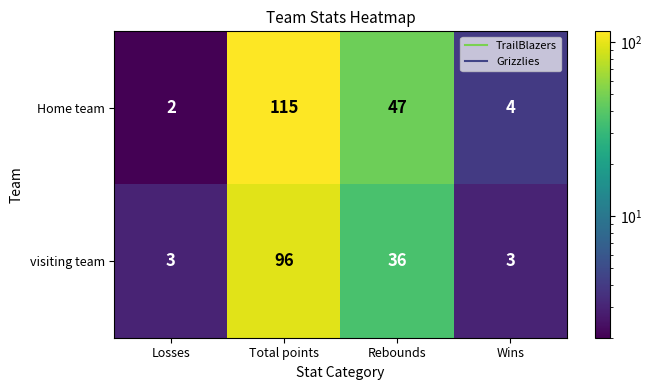

True or false: Home team has a value of 47 at Rebounds.

True